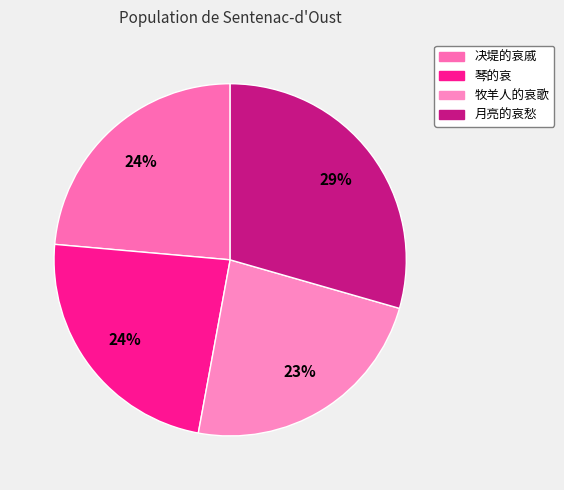

To the nearest percent, what is the difference between the largest and smallest slice percentages?

6%